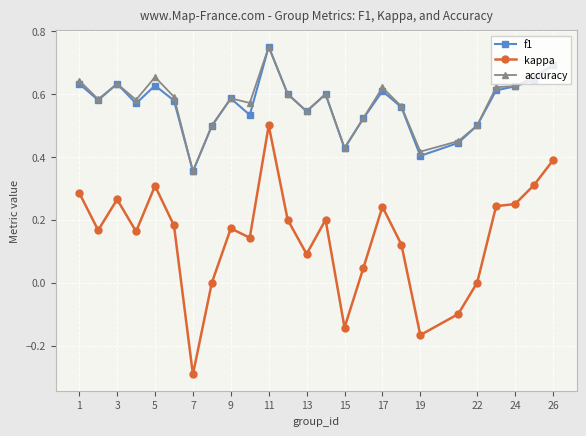

Which series has the widest spread of values?

kappa